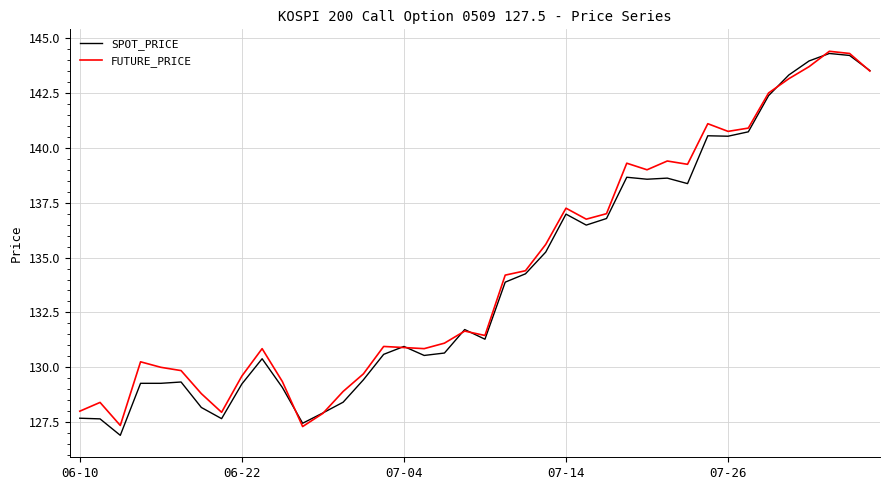

What is the highest value of the FUTURE_PRICE series?

144.4